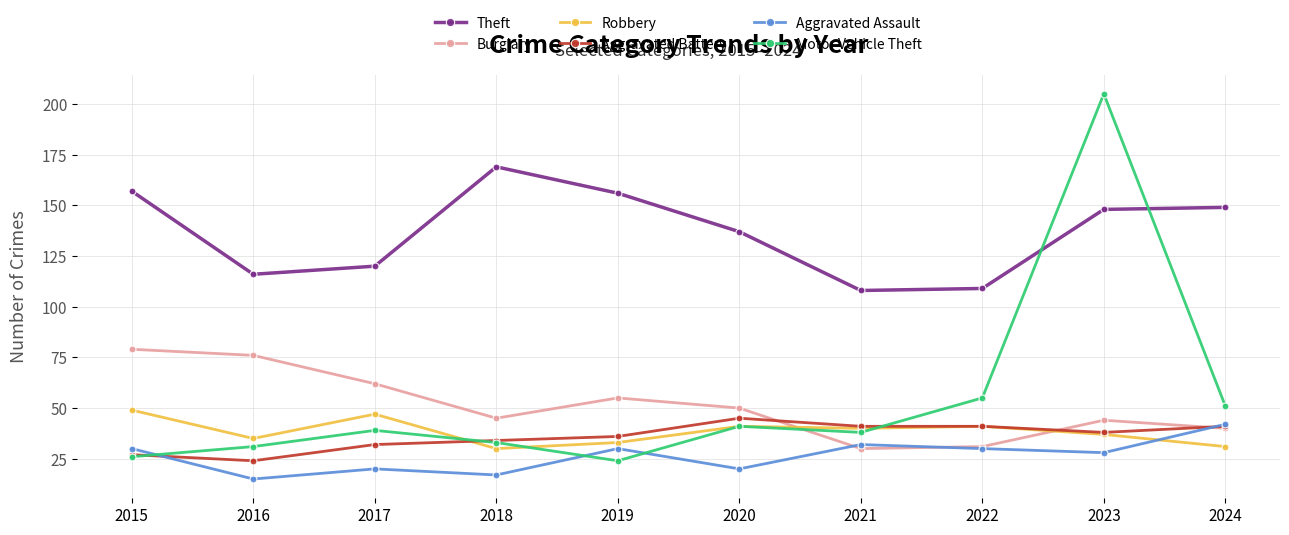

Which series changed the most between 2020 and 2024?

Aggravated Assault